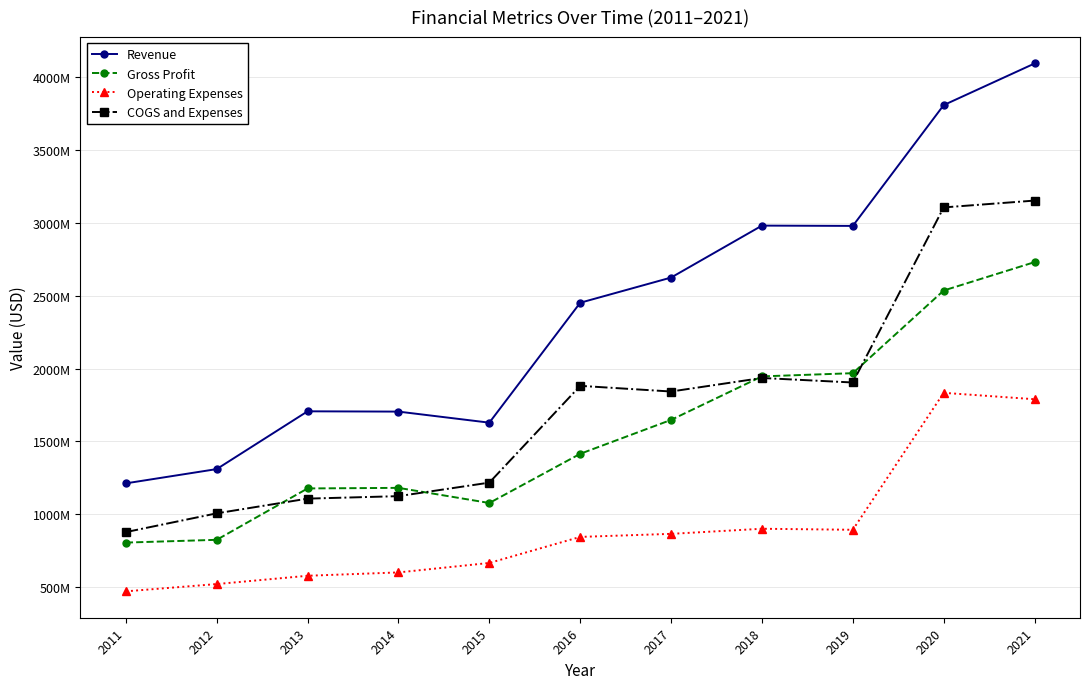

Reading left to right, transcribe all the data shown in this chart.

Revenue: 2011=1211000000	2012=1309000000	2013=1706000000	2014=1704000000	2015=1628000000	2016=2452000000	2017=2625000000	2018=2982000000	2019=2980000000	2020=3810000000	2021=4096000000
Gross Profit: 2011=804000000	2012=823000000	2013=1176000000	2014=1180000000	2015=1076000000	2016=1414000000	2017=1647000000	2018=1946000000	2019=1968000000	2020=2536000000	2021=2731000000
Operating Expenses: 2011=469000000	2012=519000000	2013=576000000	2014=599000000	2015=664000000	2016=843000000	2017=864000000	2018=899000000	2019=892000000	2020=1833000000	2021=1789000000
COGS and Expenses: 2011=876000000	2012=1005000000	2013=1106000000	2014=1123000000	2015=1216000000	2016=1881000000	2017=1842000000	2018=1935000000	2019=1904000000	2020=3107000000	2021=3154000000